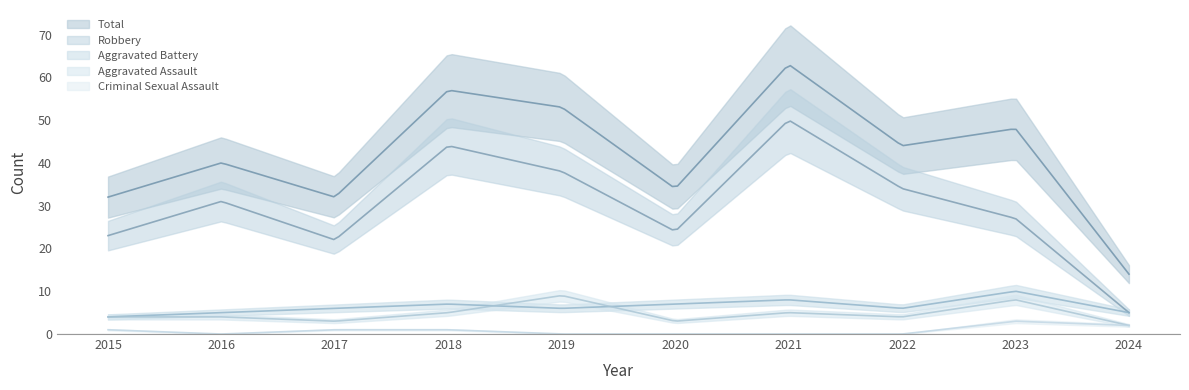

How many data points in Aggravated Battery are above 6?

4